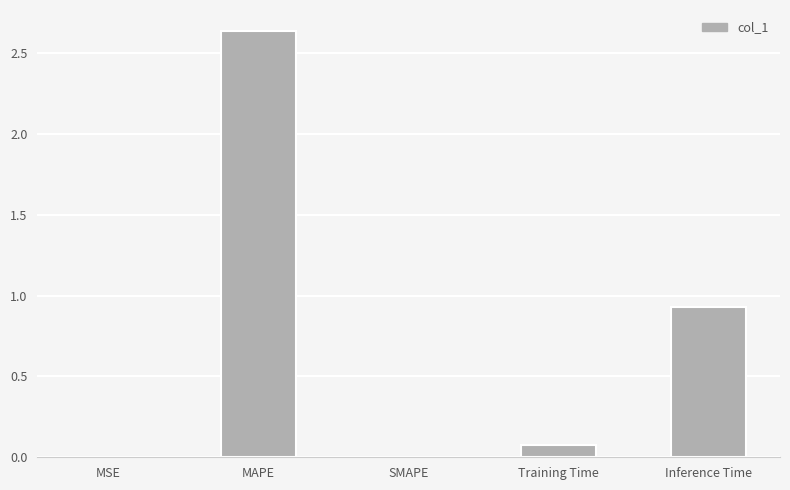

What is the sum of the values at Training Time and MAPE?

2.7